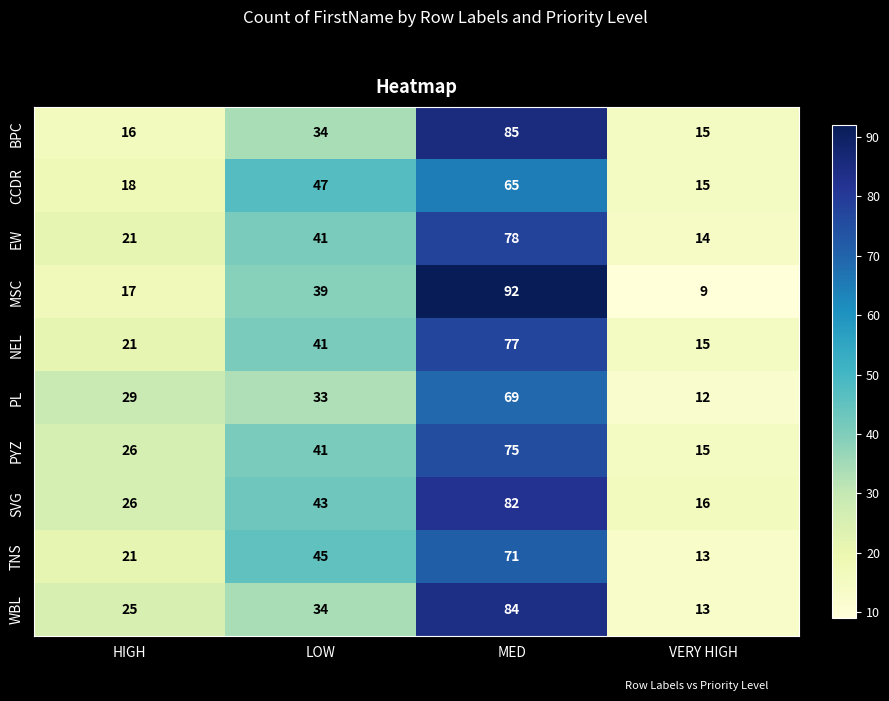

What is the average value of the PL series?

36